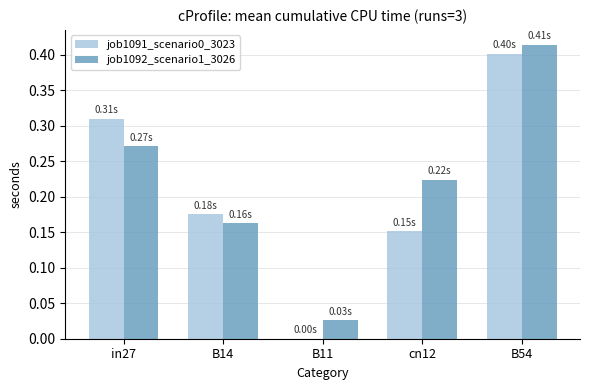

Between B14 and cn12, which series saw the biggest shift?

job1092_scenario1_3026